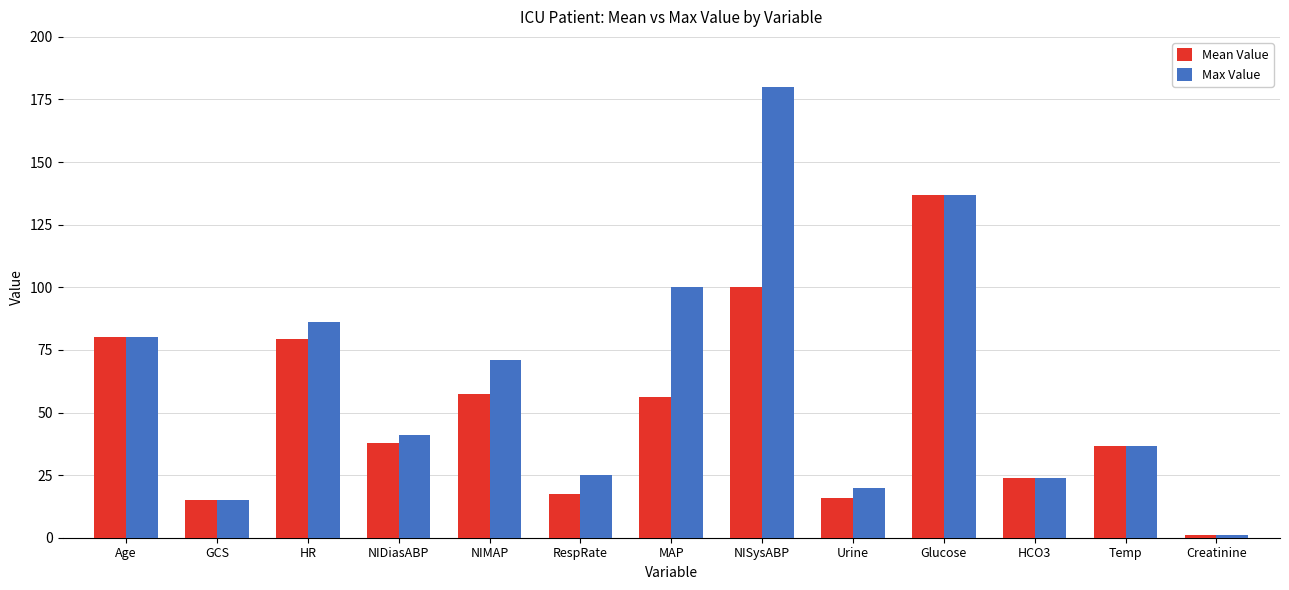

Is the value of Mean Value at NISysABP greater than the value of Max Value at Glucose?

No